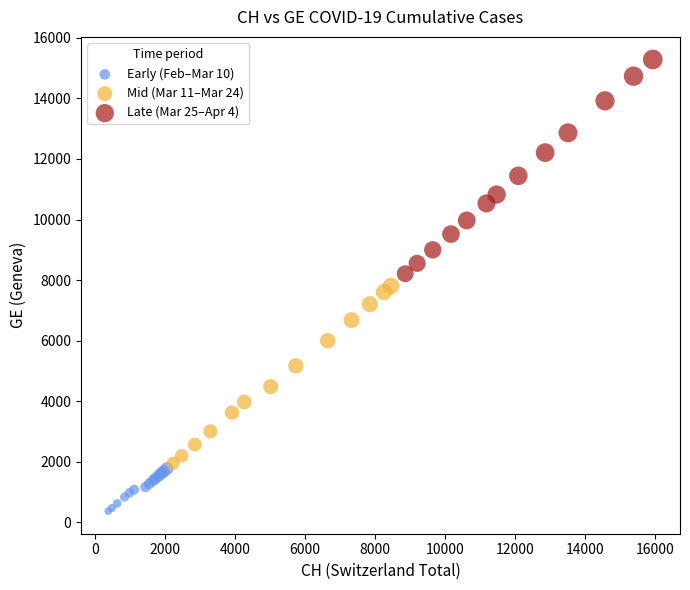

Which series contains the highest Y value?

Late (Mar 25–Apr 4)